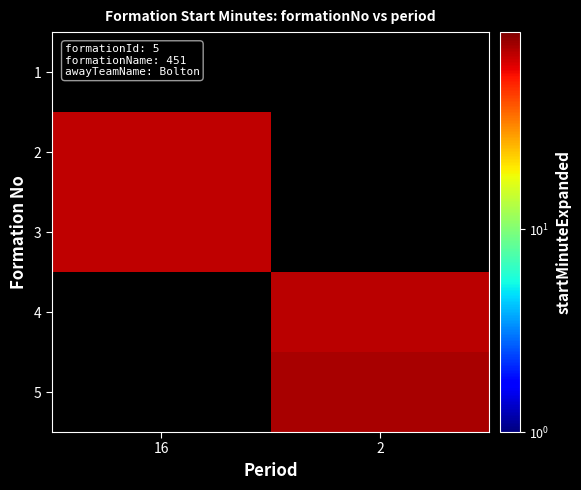

Rank the series by their maximum value, from lowest to highest.

1, 2, 3, 4, 5